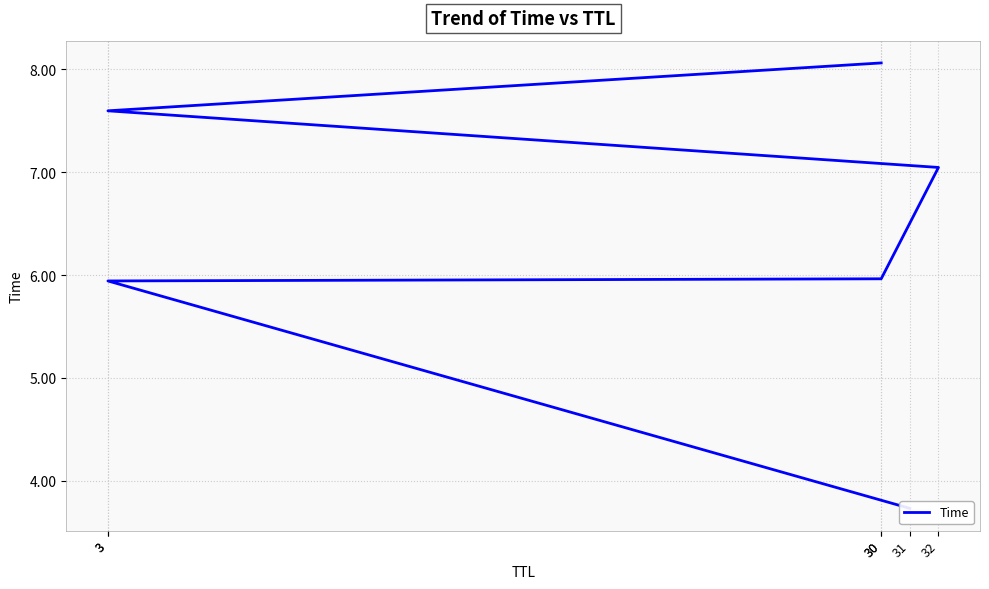

How many lines are shown in the chart?

1